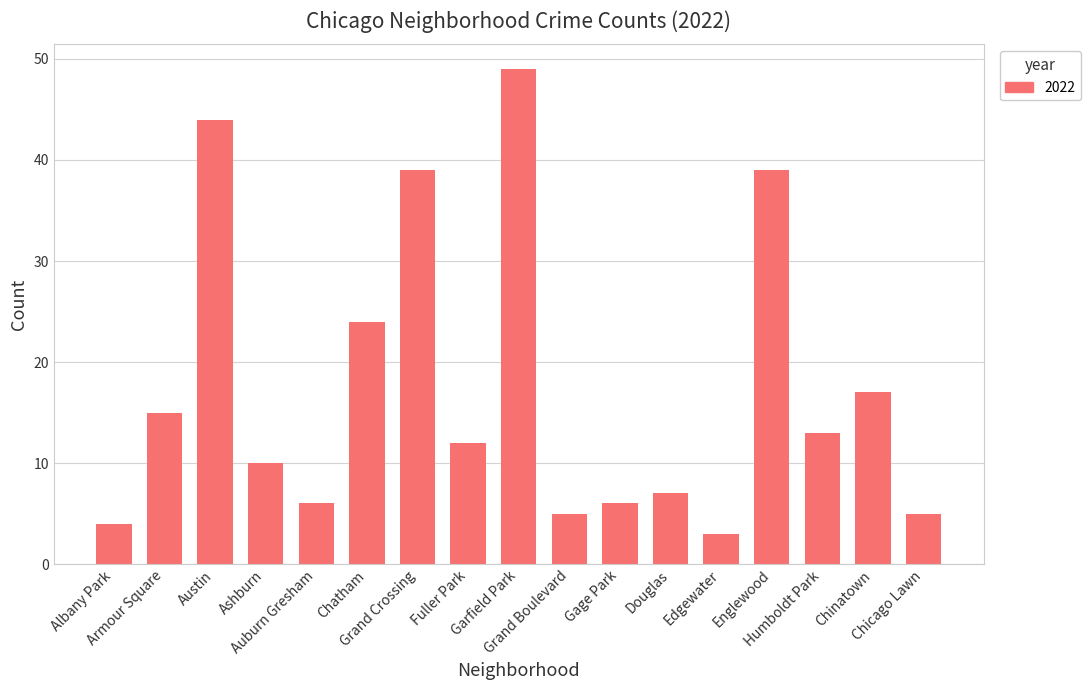

Does the chart contain stacked bars?

No